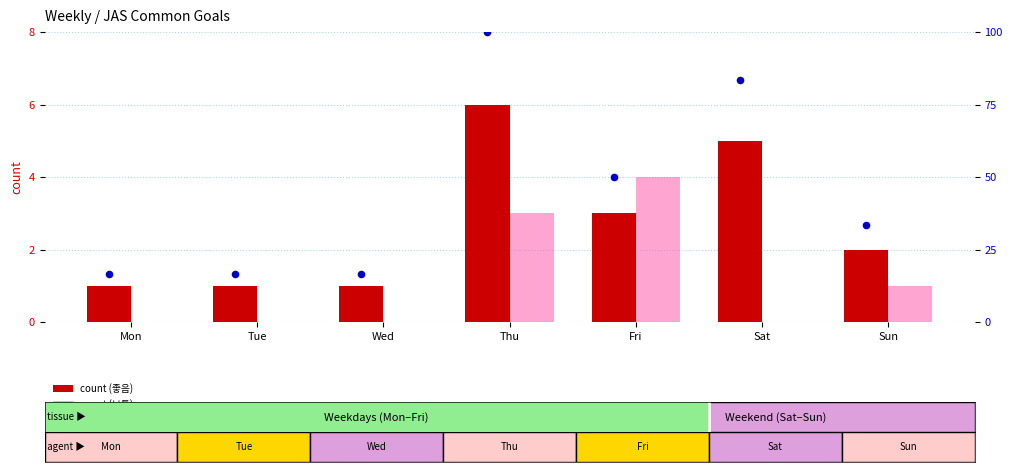

At which category is the sum across all series the highest?

Thu